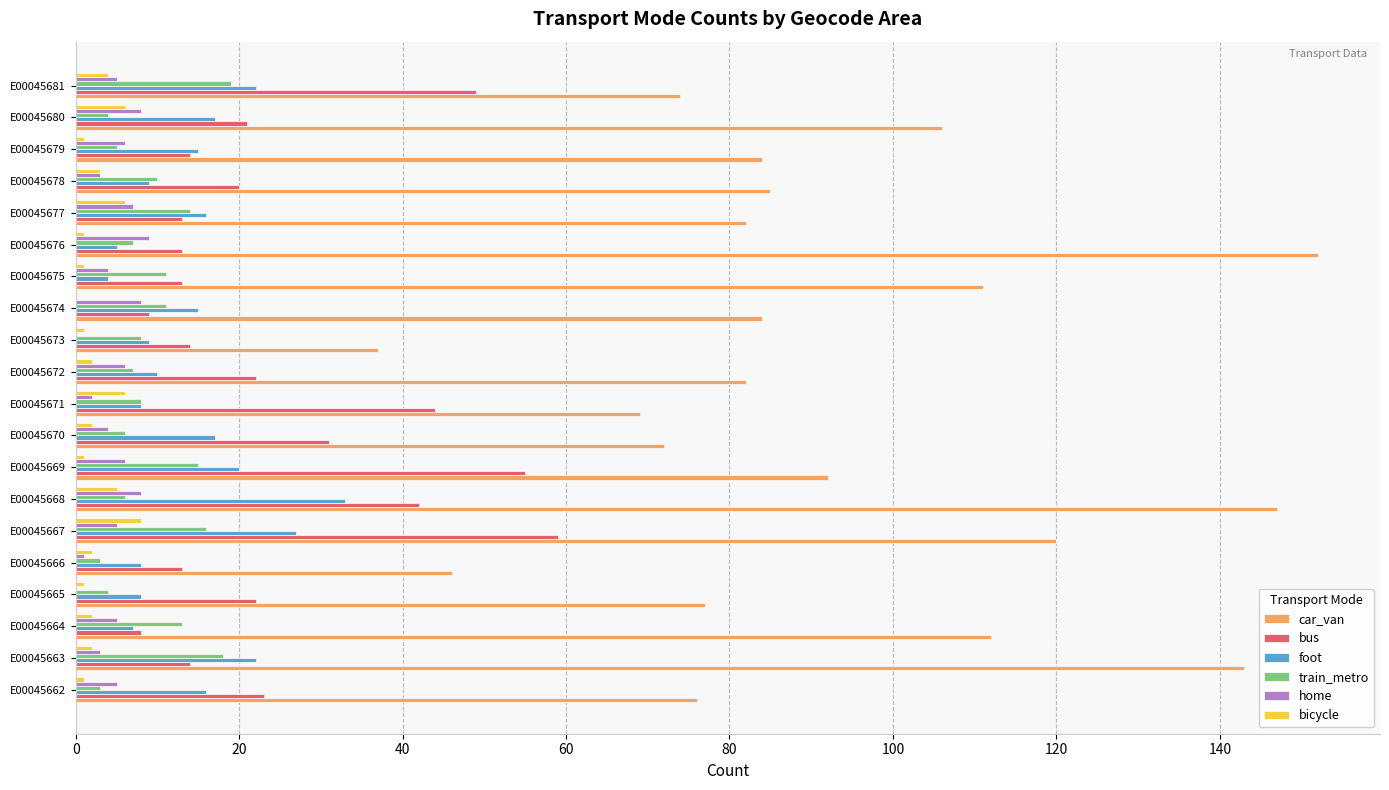

What is the maximum value for car_van?

152